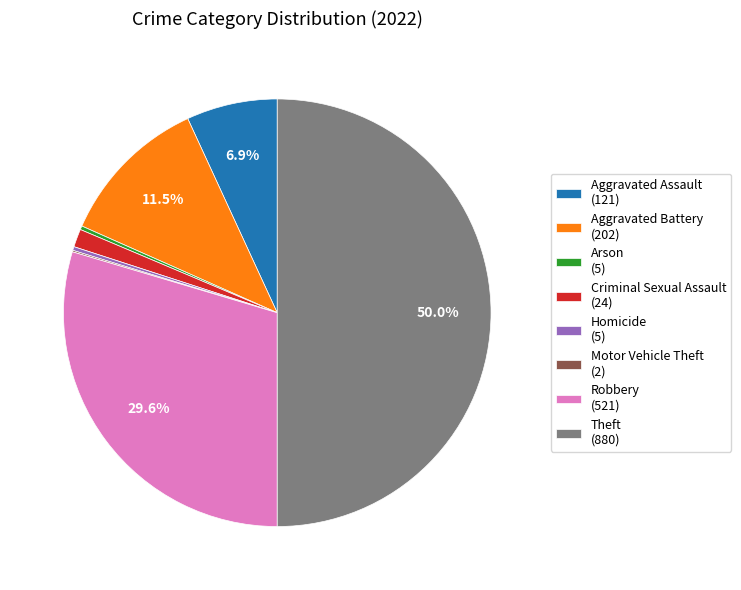

Does Arson (5) account for over 50% of the chart?

No